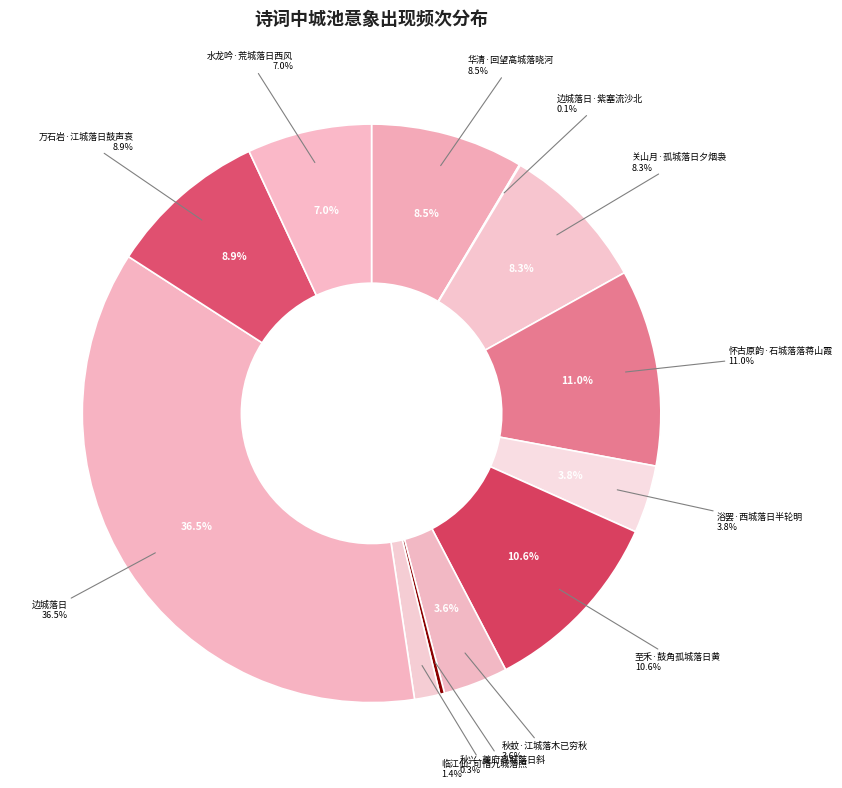

The 边城落日·紫塞流沙北 slice represents 10% of the pie. True or false?

False